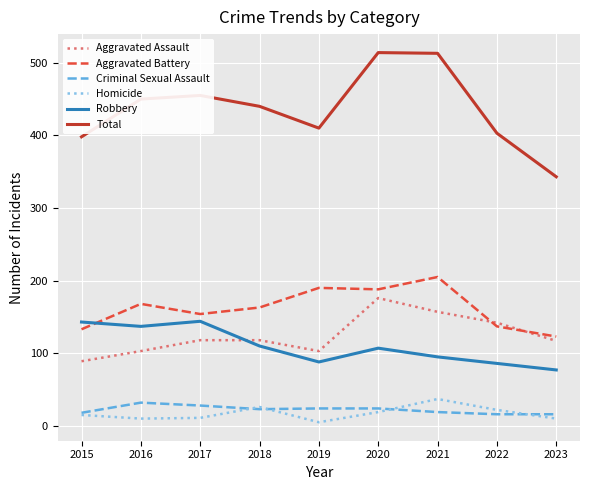

Between 2021 and 2022, which series saw the biggest shift?

Total